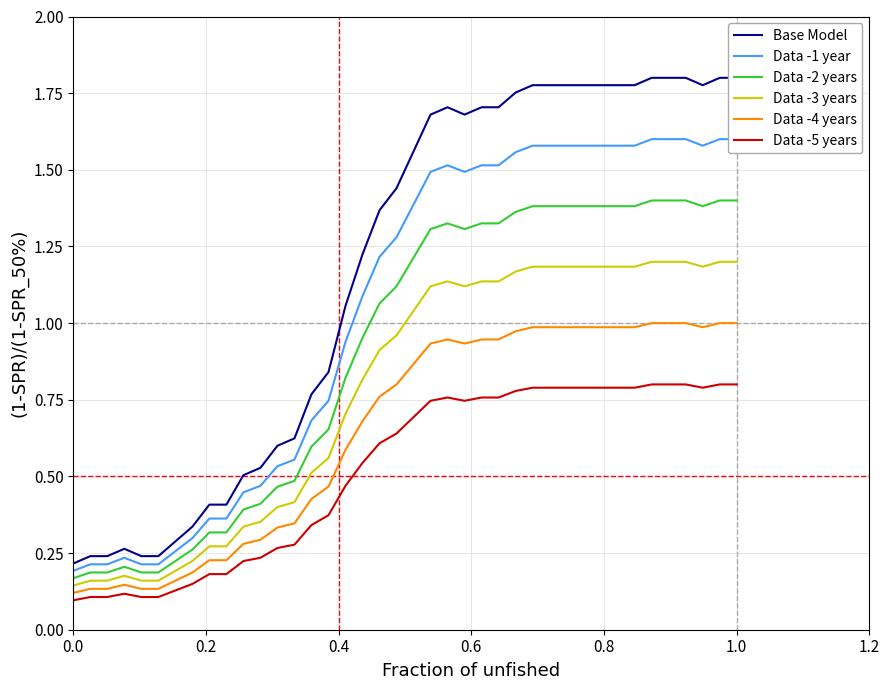

How many distinct data groups are displayed?

6